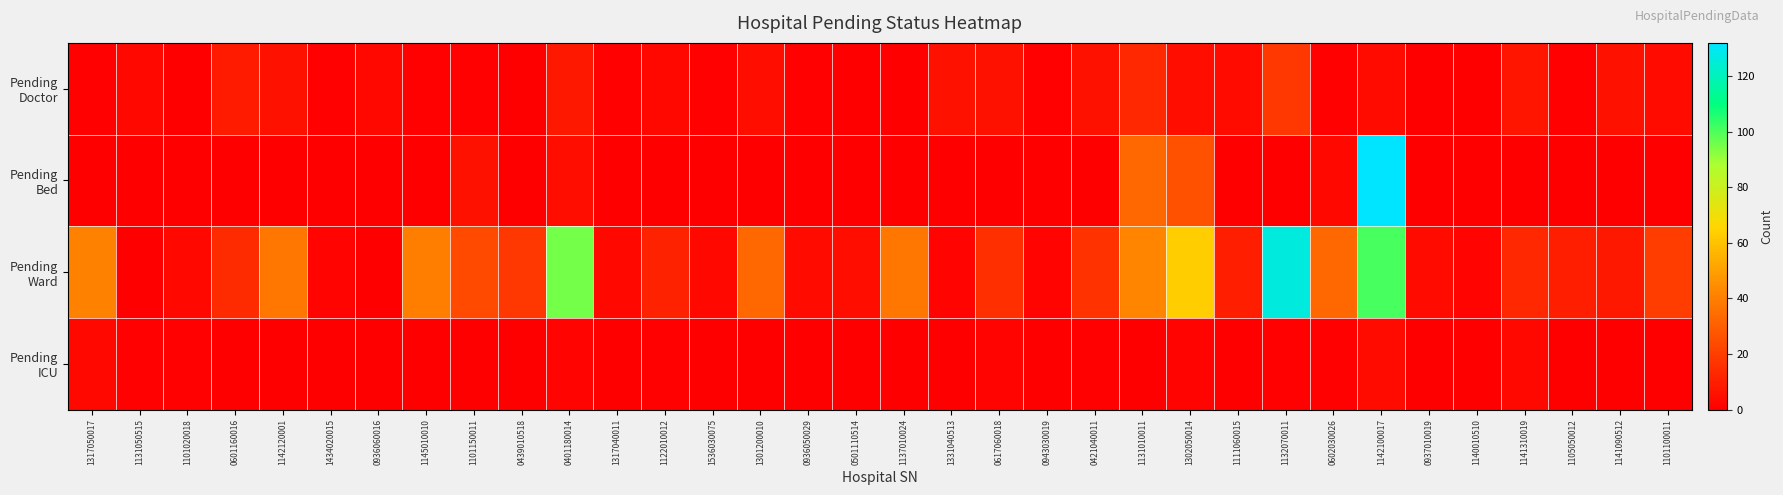

Which series changed the most between 1132070011 and 1141090512?

Pending Ward